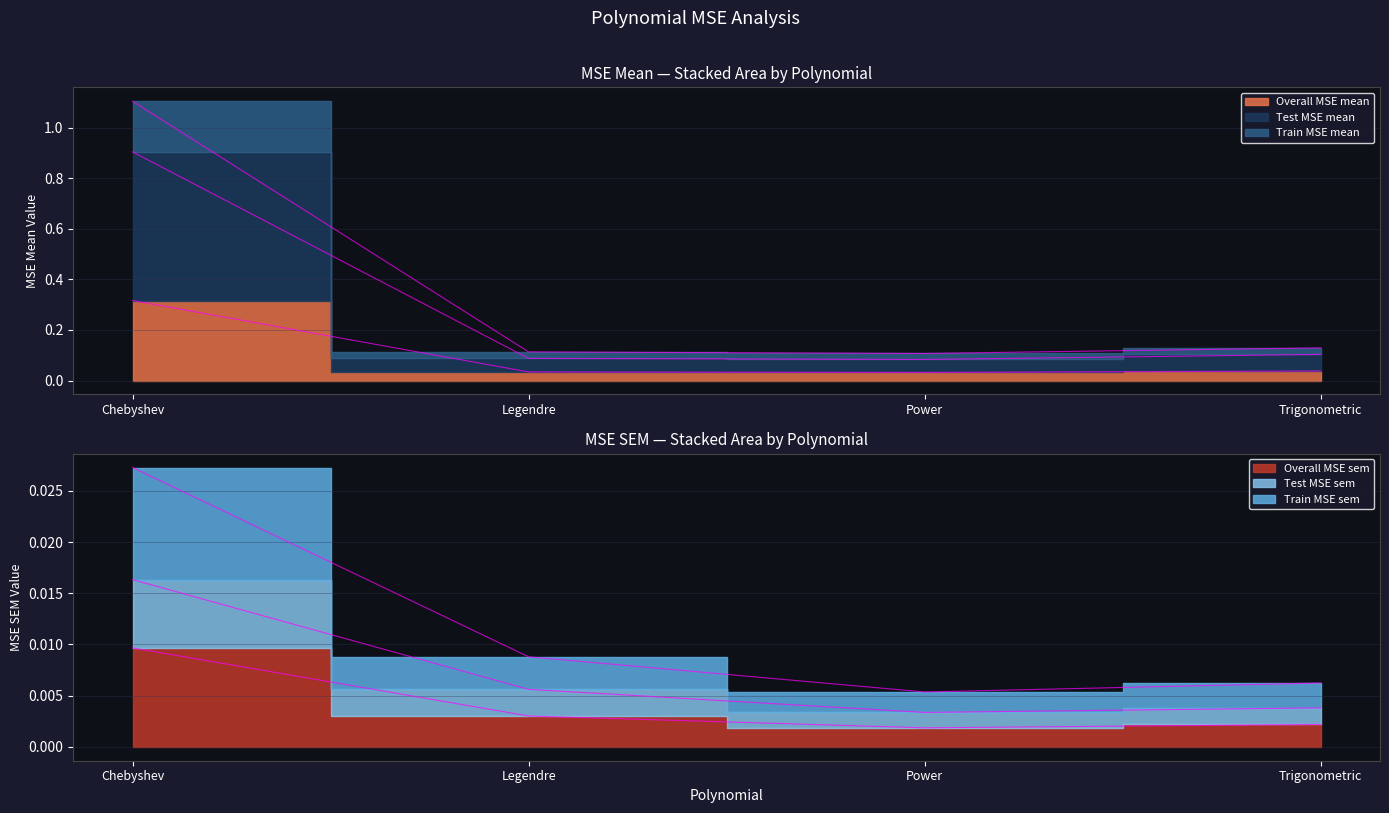

True or false: Test MSE mean and Overall MSE sem cross at least once.

False